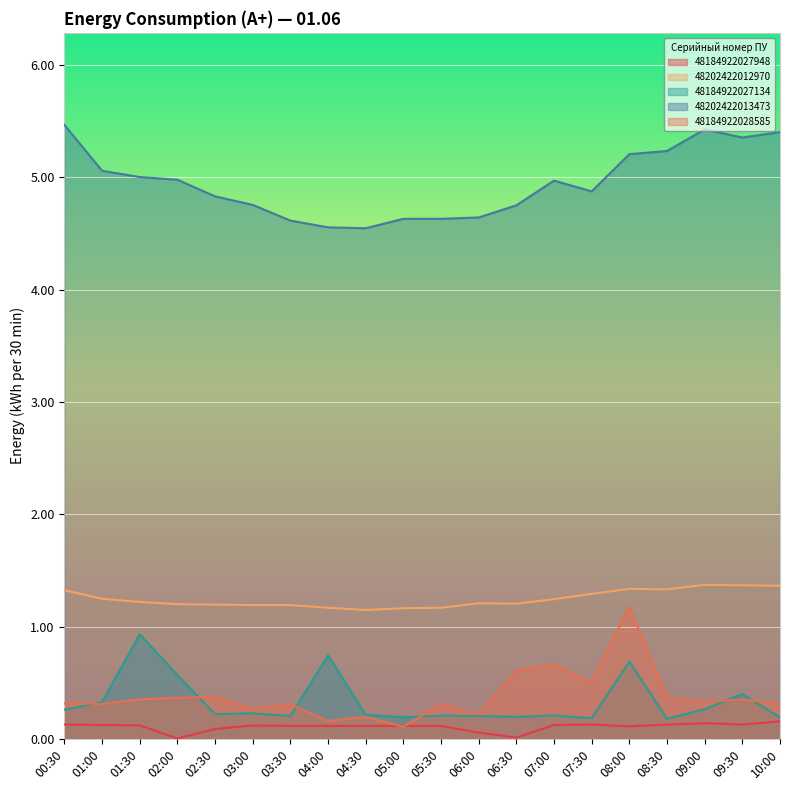

True or false: 48202422012970 has a value of 0.6 at 04:30.

False